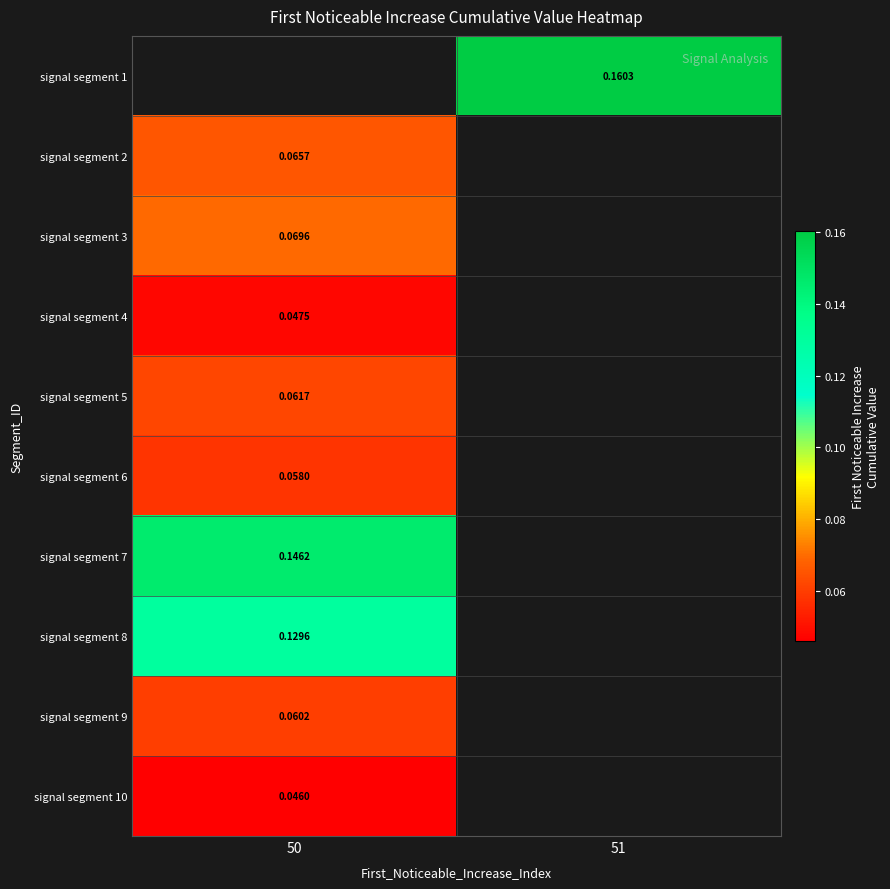

Which label corresponds to the largest value in the chart?

51